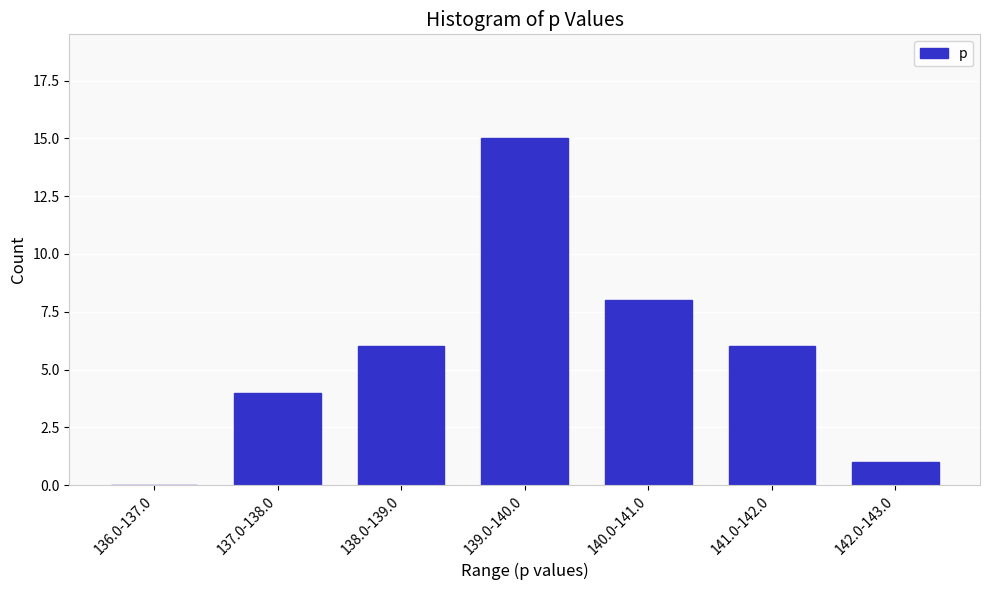

Reading left to right, list all the values displayed in this chart.

136.0-137.0=0	137.0-138.0=4	138.0-139.0=6	139.0-140.0=15	140.0-141.0=8	141.0-142.0=6	142.0-143.0=1